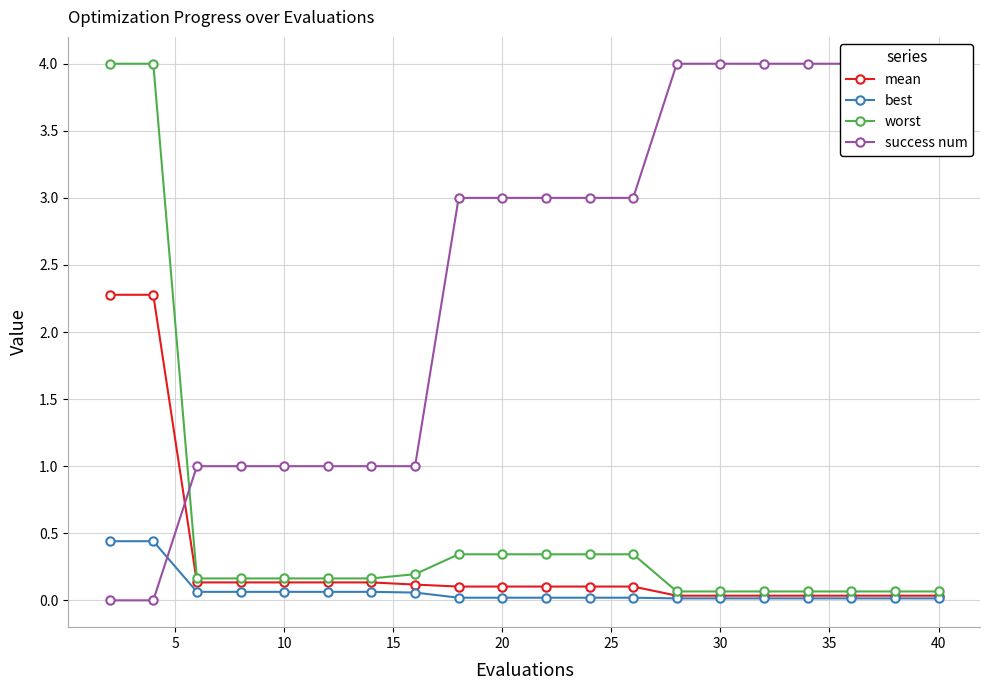

The worst series shows 0.5 at 20. True or false?

False